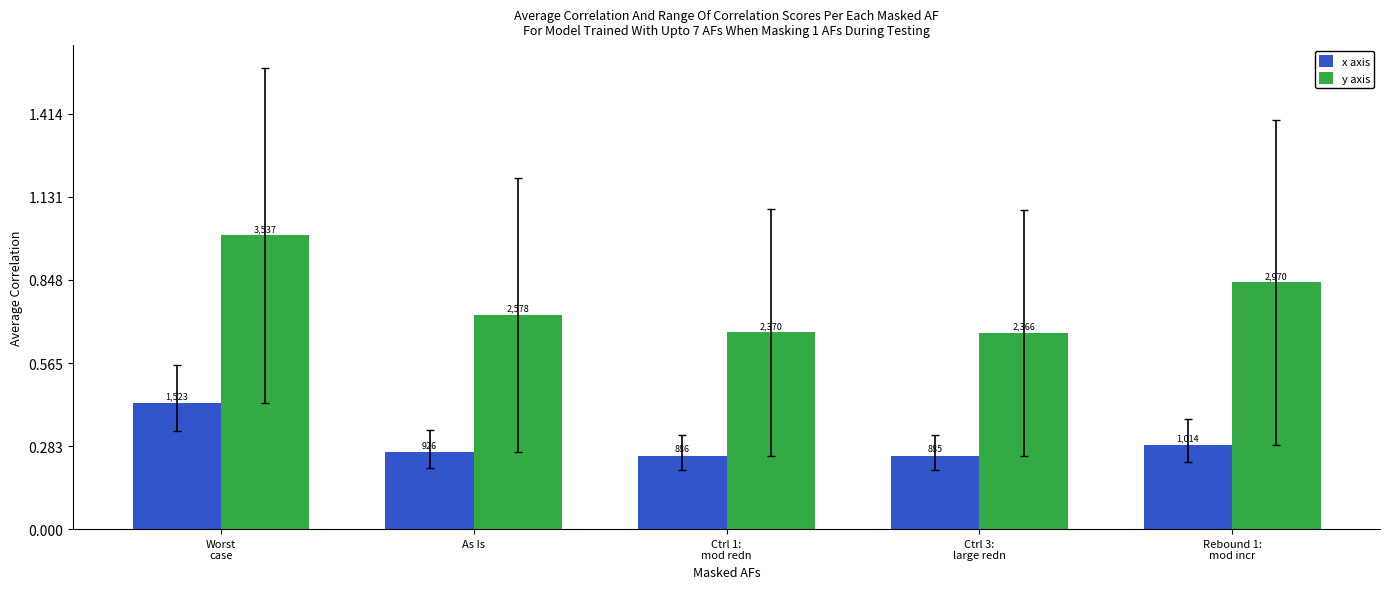

What are all the series names shown in the legend?

x axis, y axis